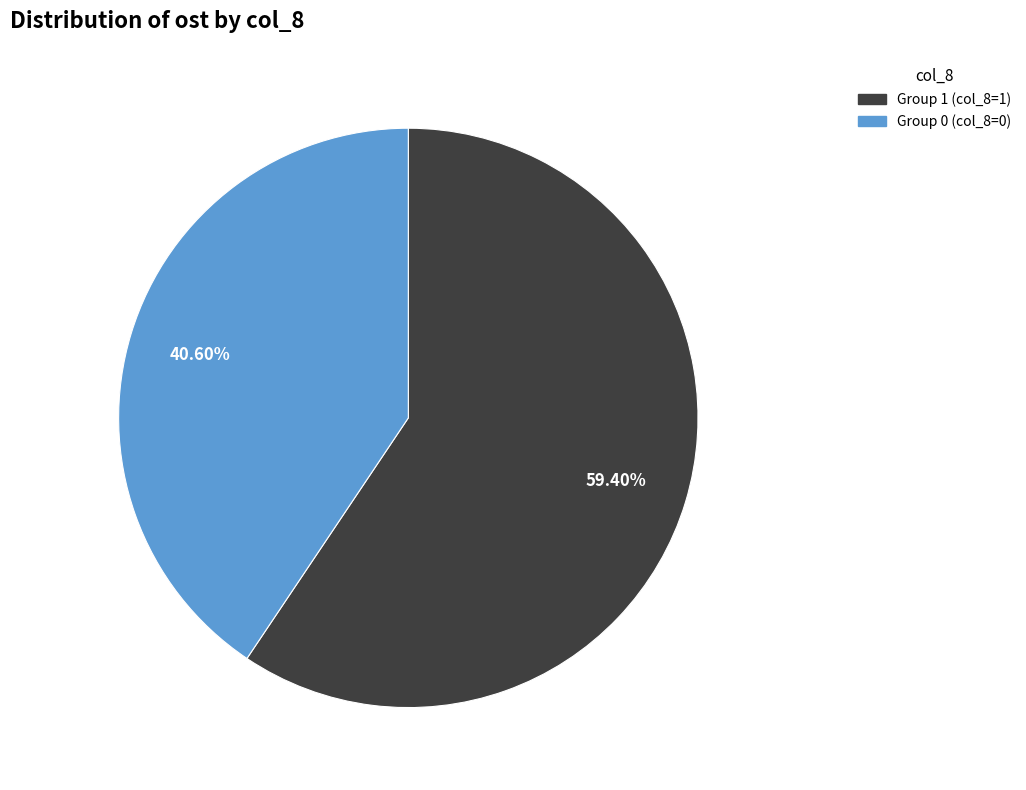

Is there any slice that represents more than half of the pie?

Yes